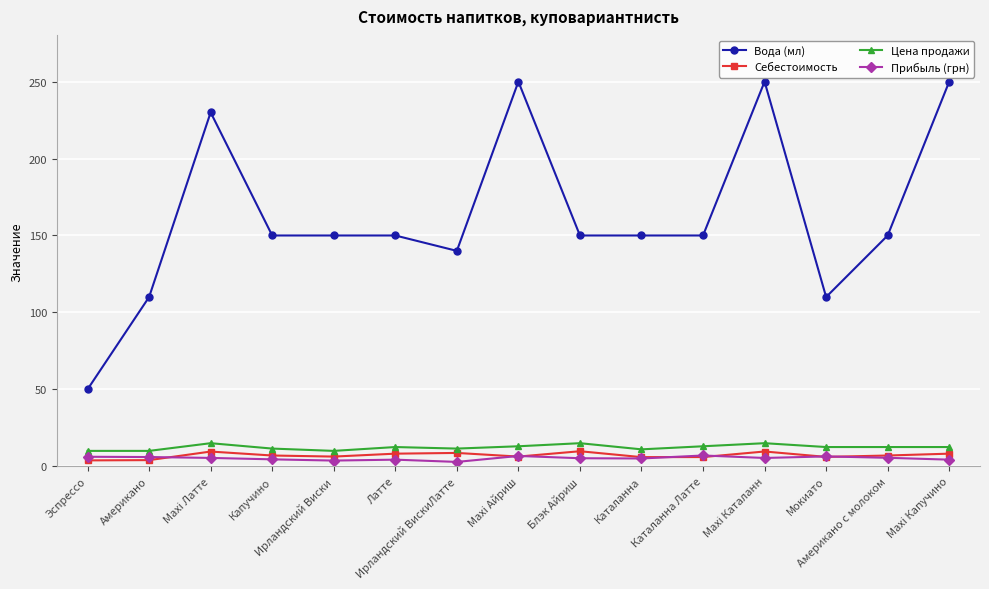

What is the maximum value shown in the chart?

250.0